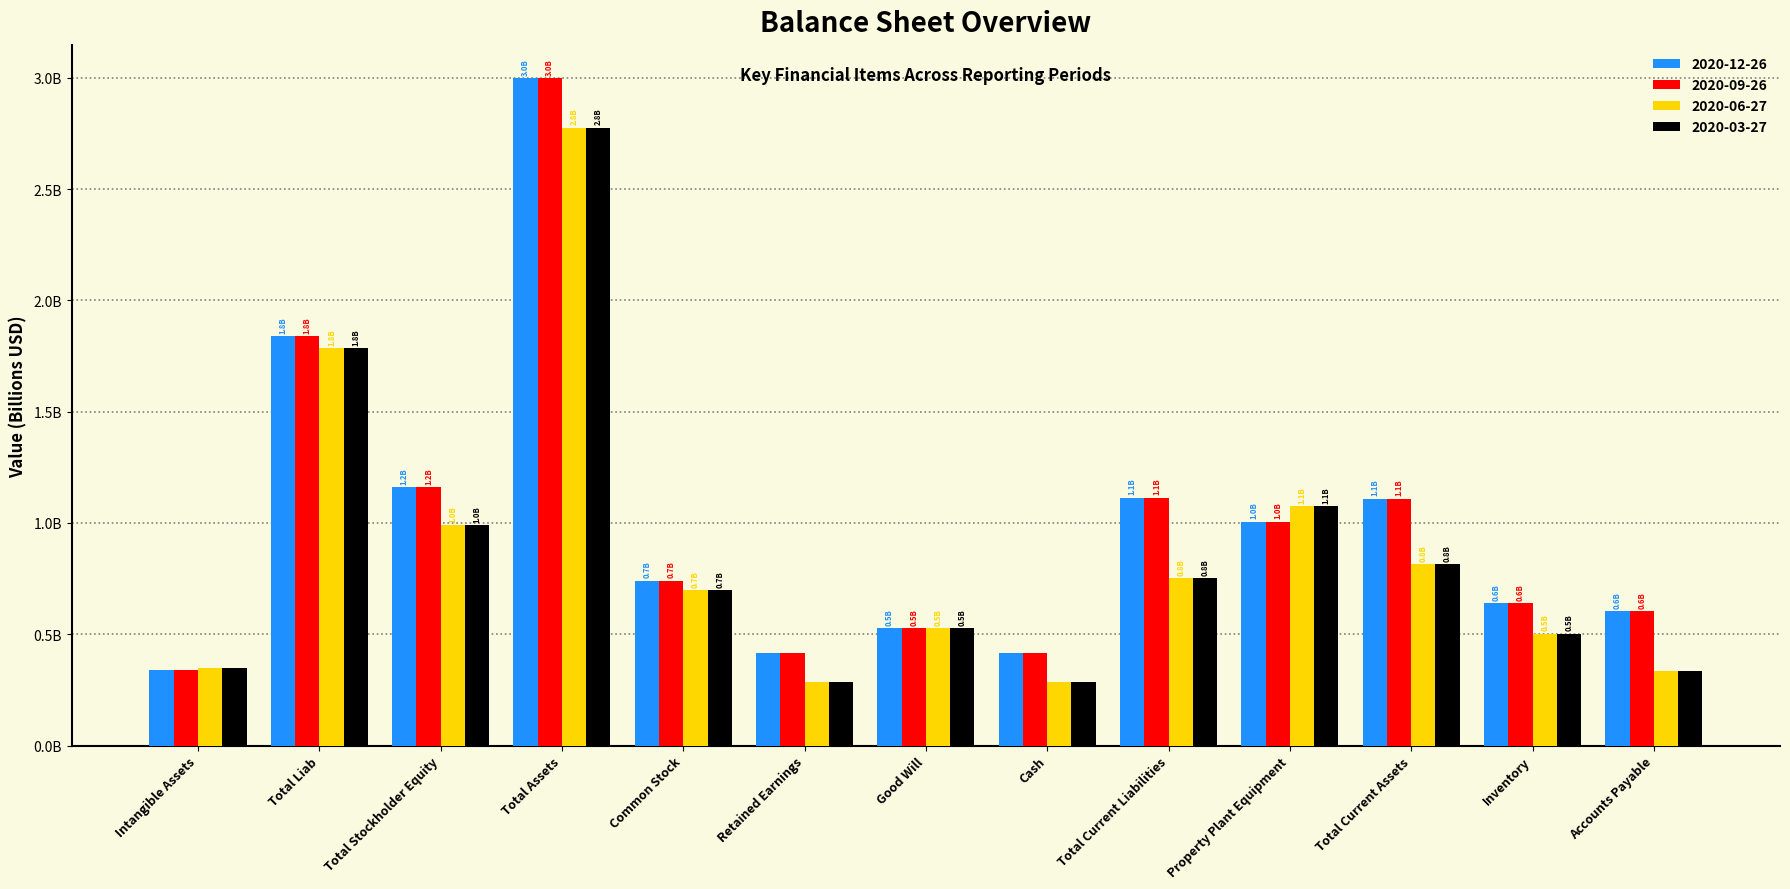

What is the total value across all series at Total Liab?

7.2